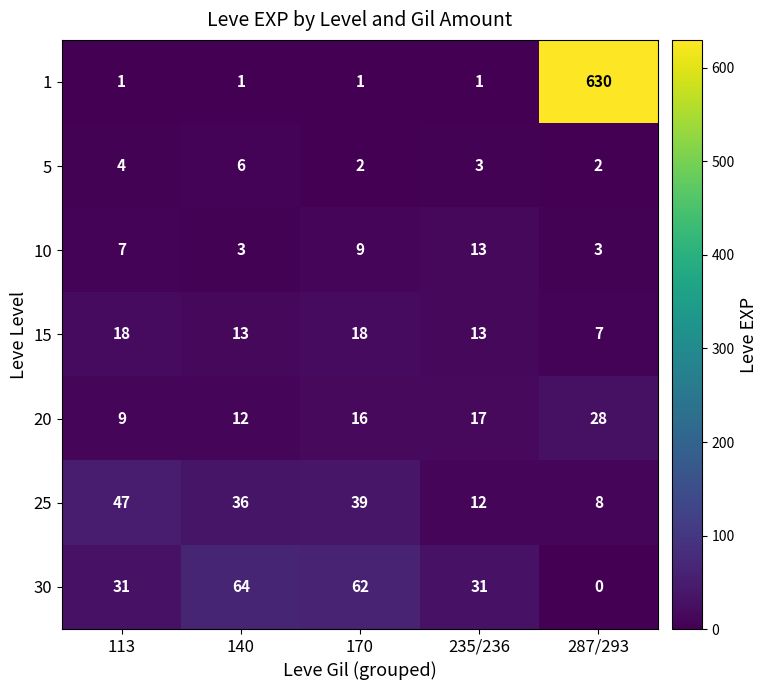

What is the average value of the 25 series?

28